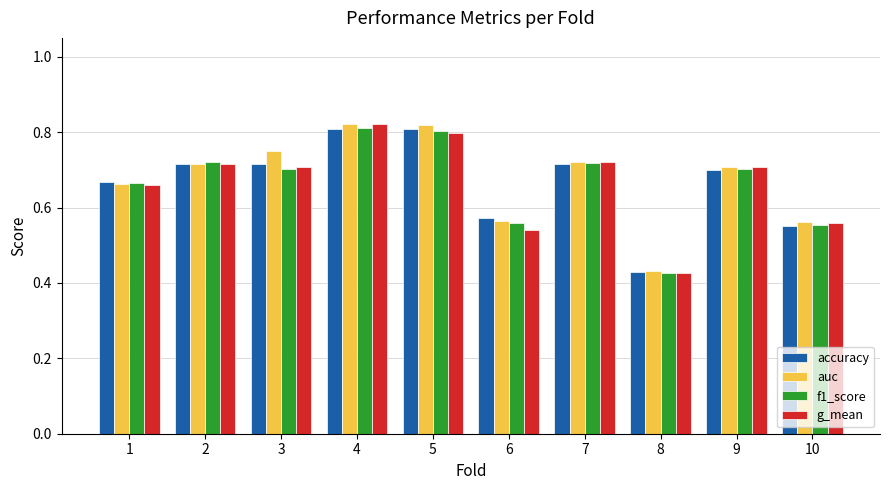

How many data points does each series have?

10